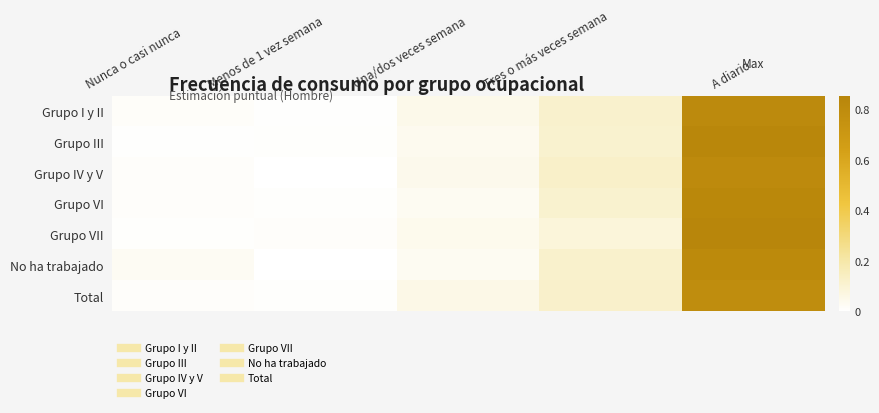

Which series has the largest range (max minus min)?

Grupo VII